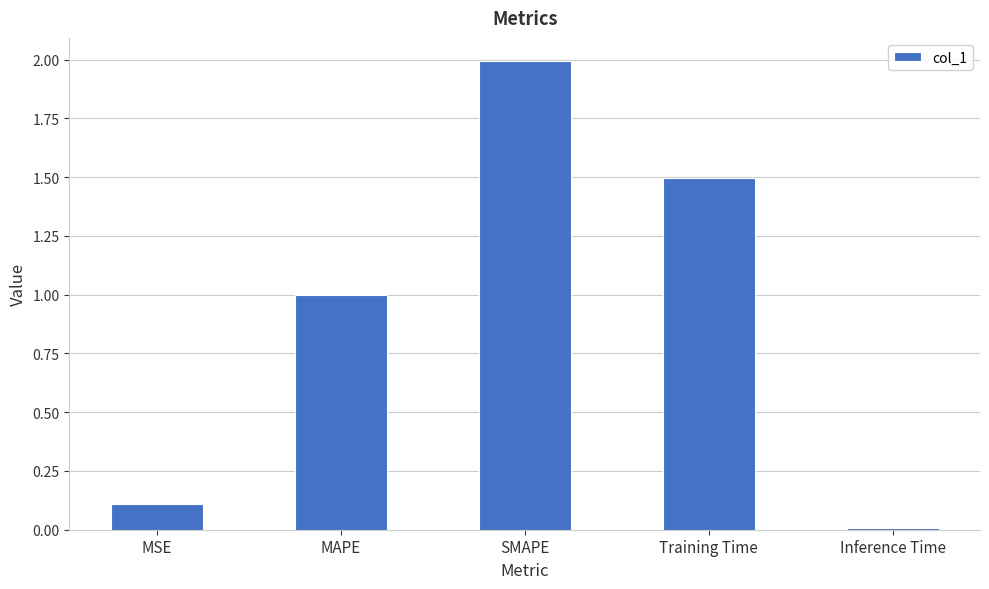

How many bars are there in total?

5